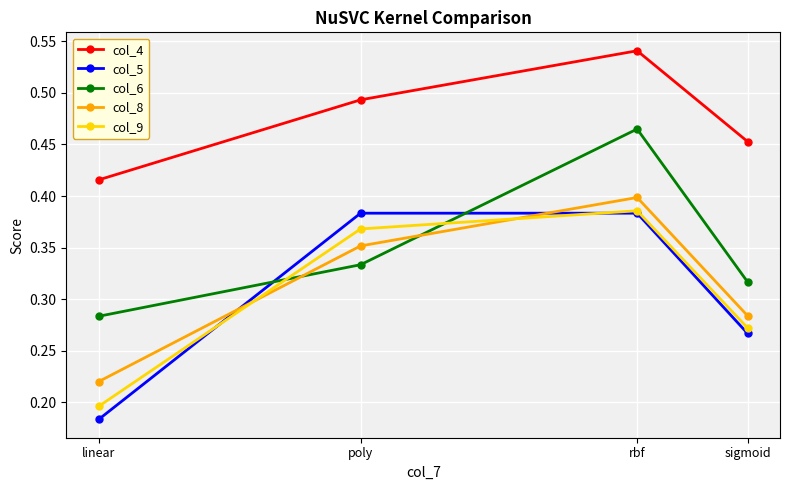

What is the label of the 4th point from the right?

linear